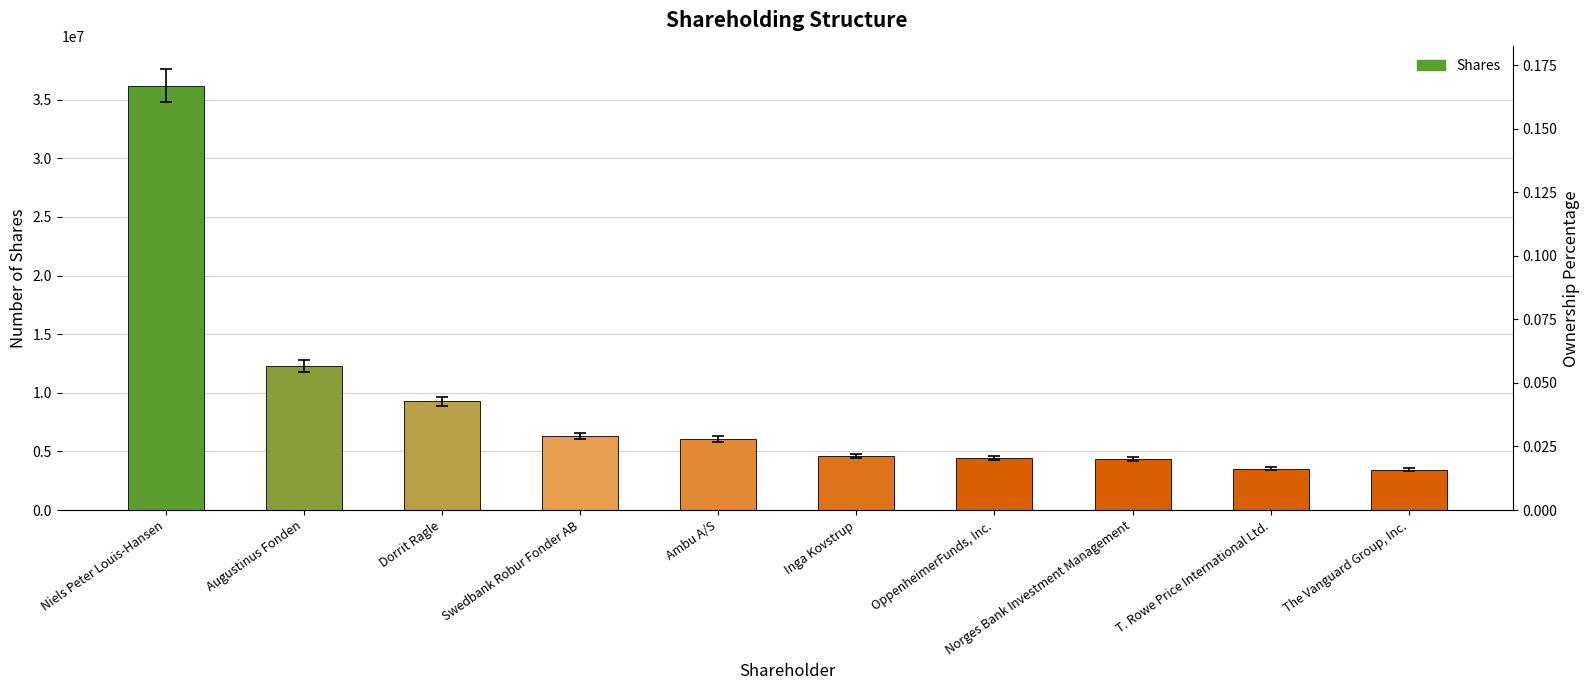

What is the difference between the values at Norges Bank Investment Management and OppenheimerFunds, Inc.?

128198